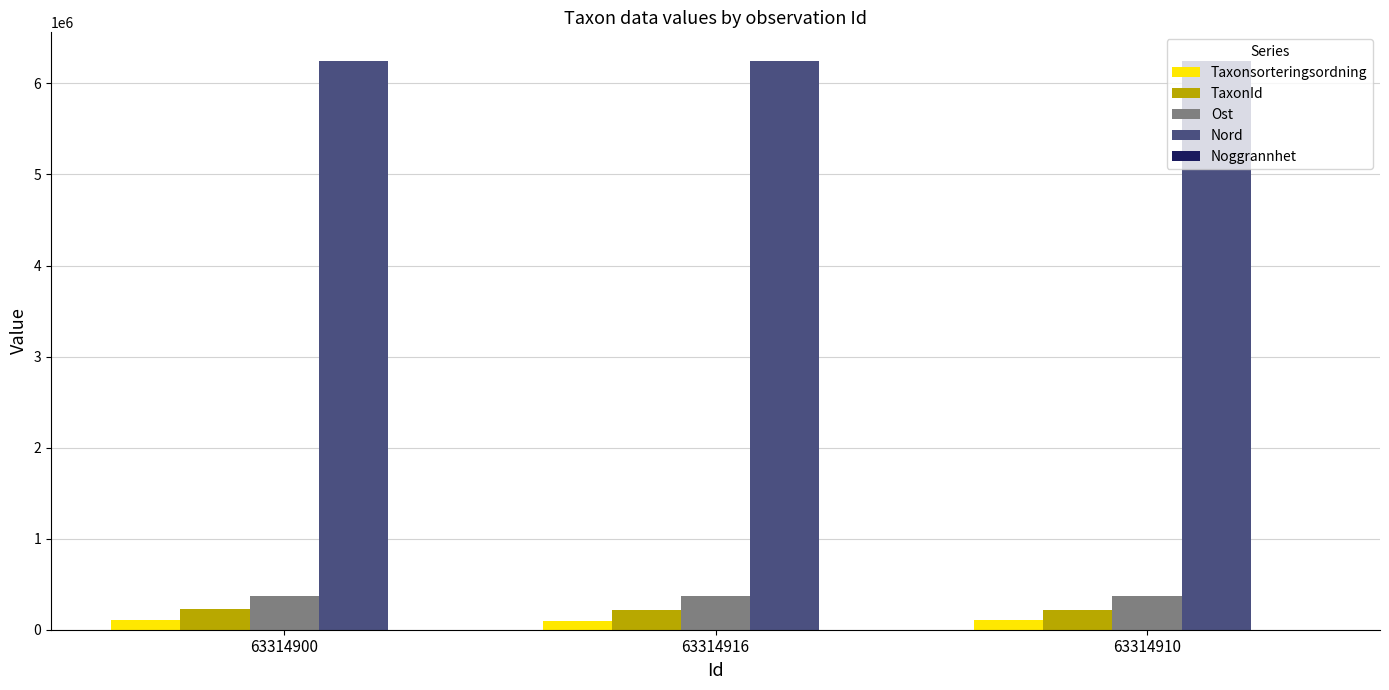

What is the sum of all TaxonId values?

662832